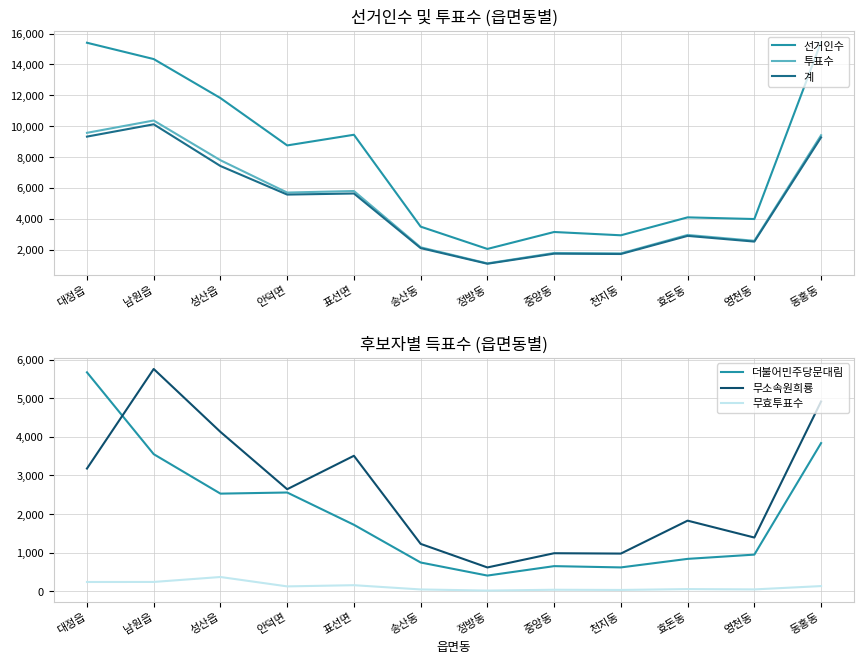

What is the label of the 5th point from the right?

중앙동